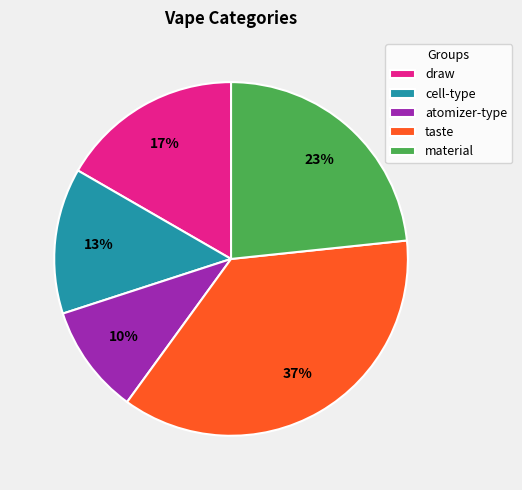

Is there any slice that represents more than half of the pie?

No